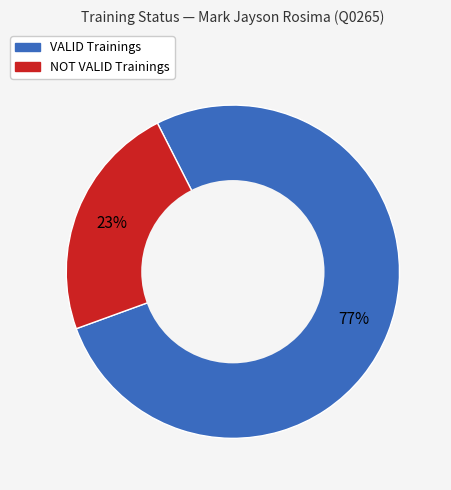

To the nearest percent, what is the difference between the NOT VALID and VALID slice percentages?

54%